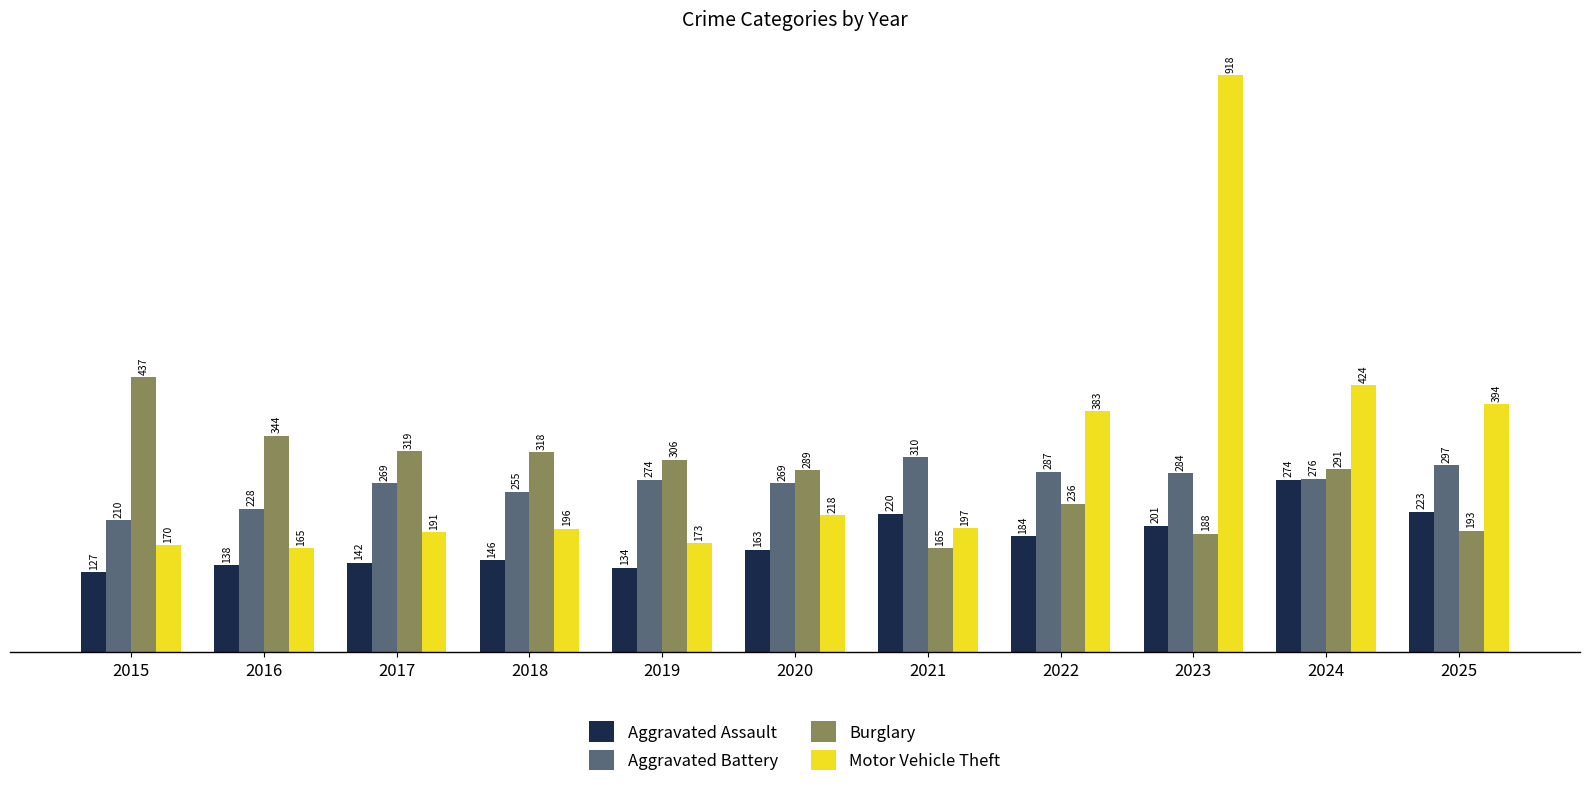

Which series has the widest spread of values?

Motor Vehicle Theft